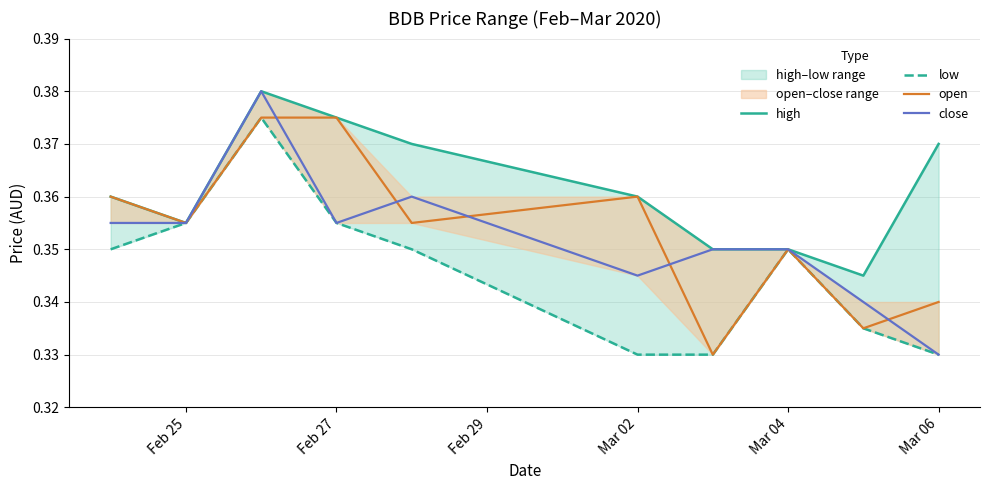

Does the chart have visible grid lines?

Yes